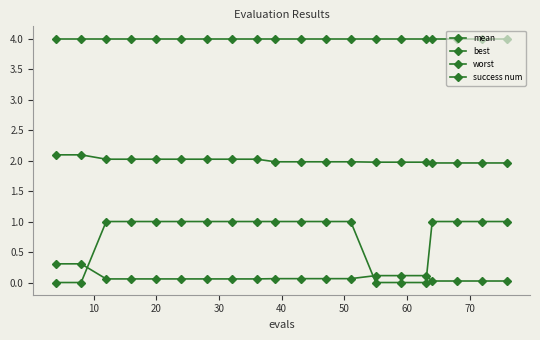

What is the sum of all mean values?

40.0